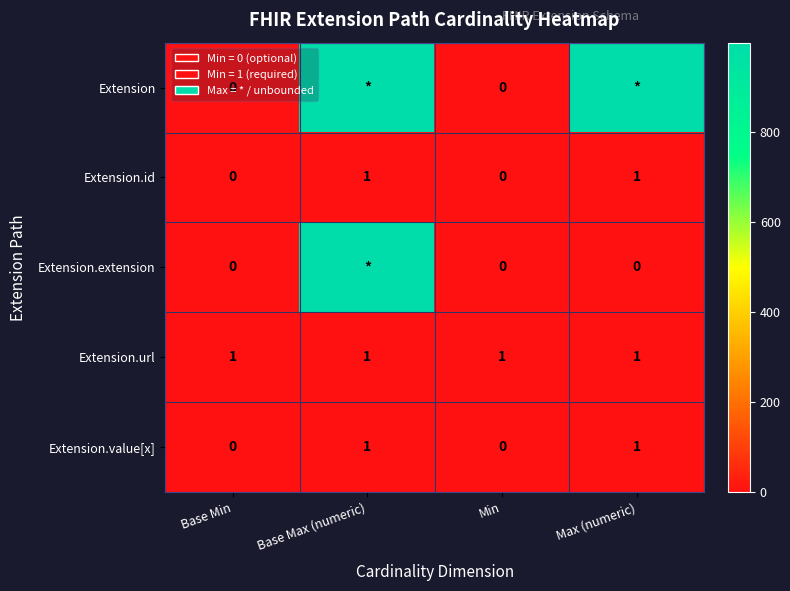

How many Extension.id values are between 0 and 1?

4